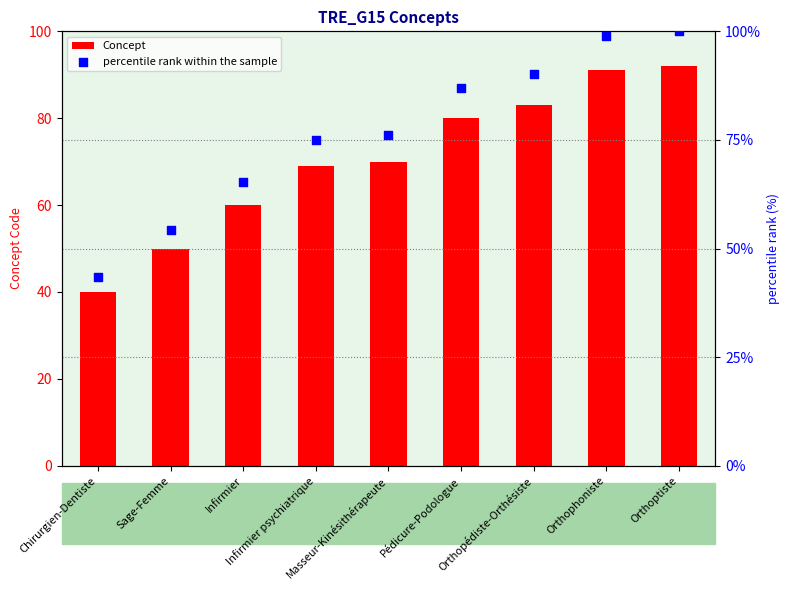

Which series has the largest total across all categories?

percentile rank within the sample